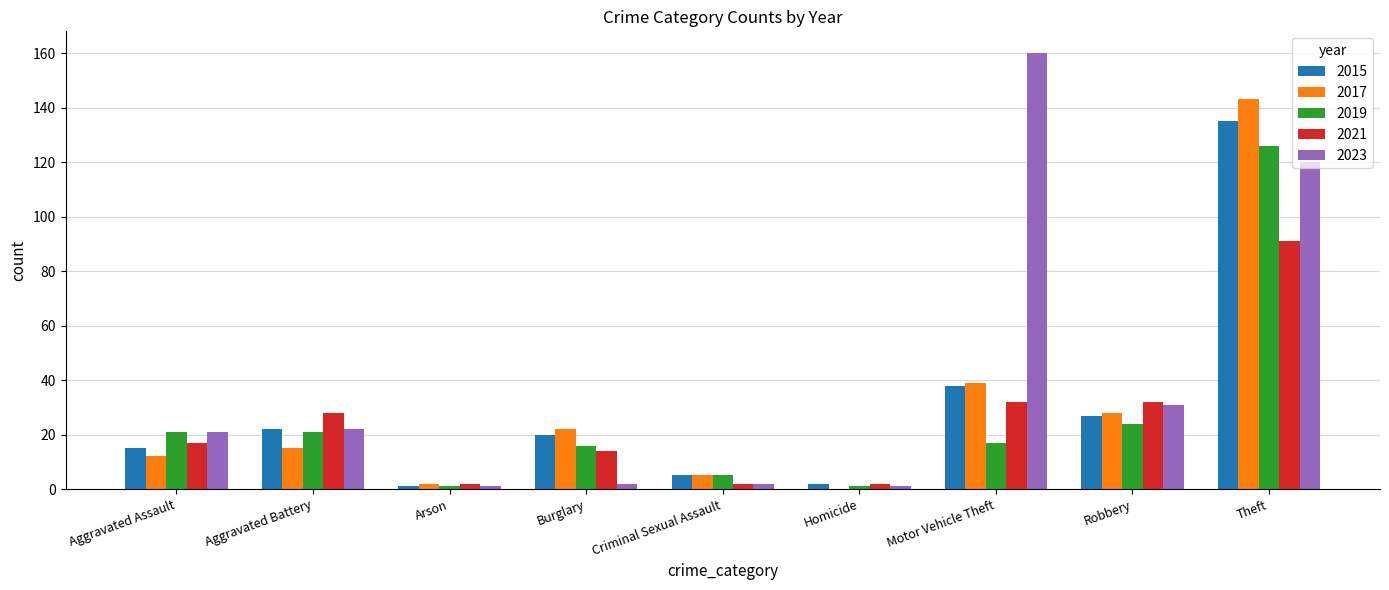

The value of 2015 at Theft is 135. True or false?

True